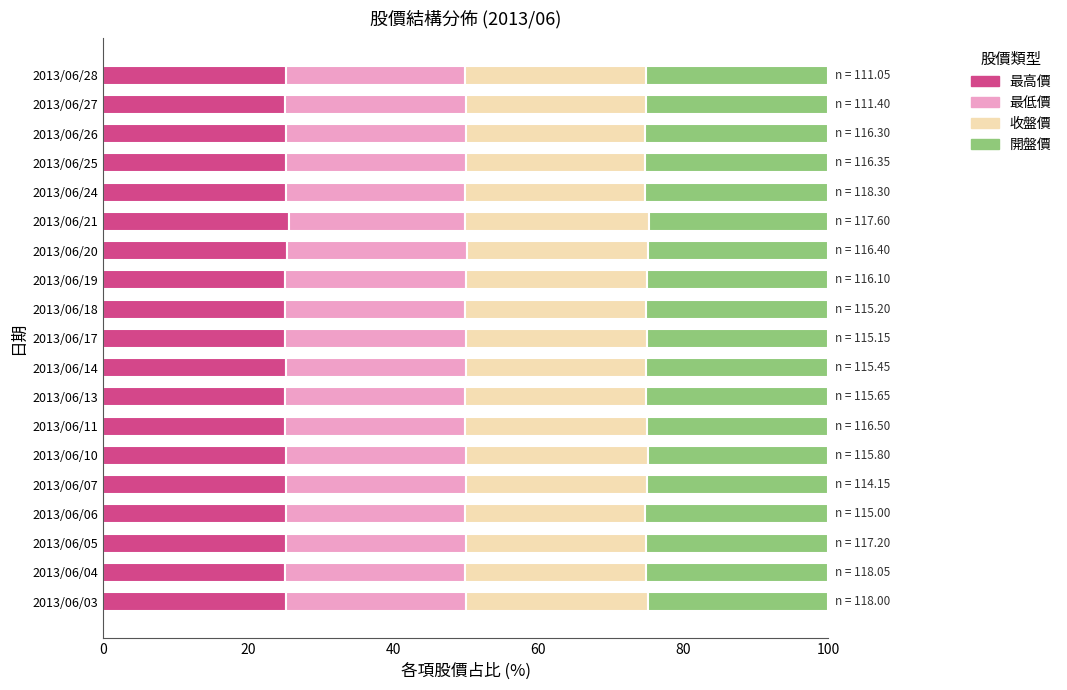

What is the total value across all series at 2013/06/04?

100.0